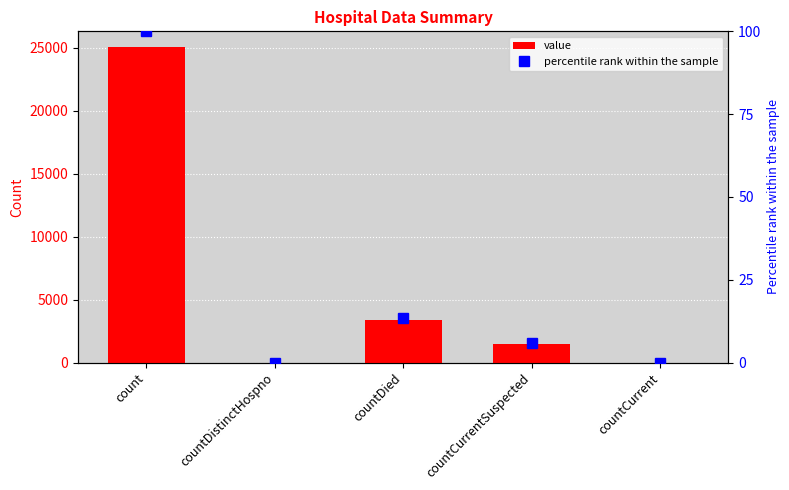

True or false: value has a value of 2118.5 at countDied.

False